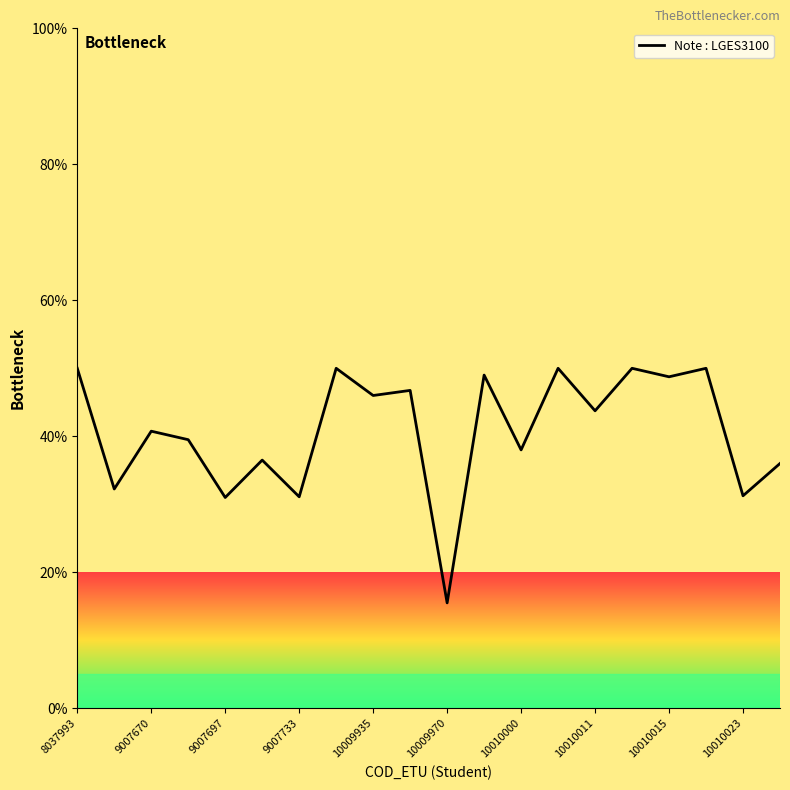

Does the chart have visible grid lines?

No